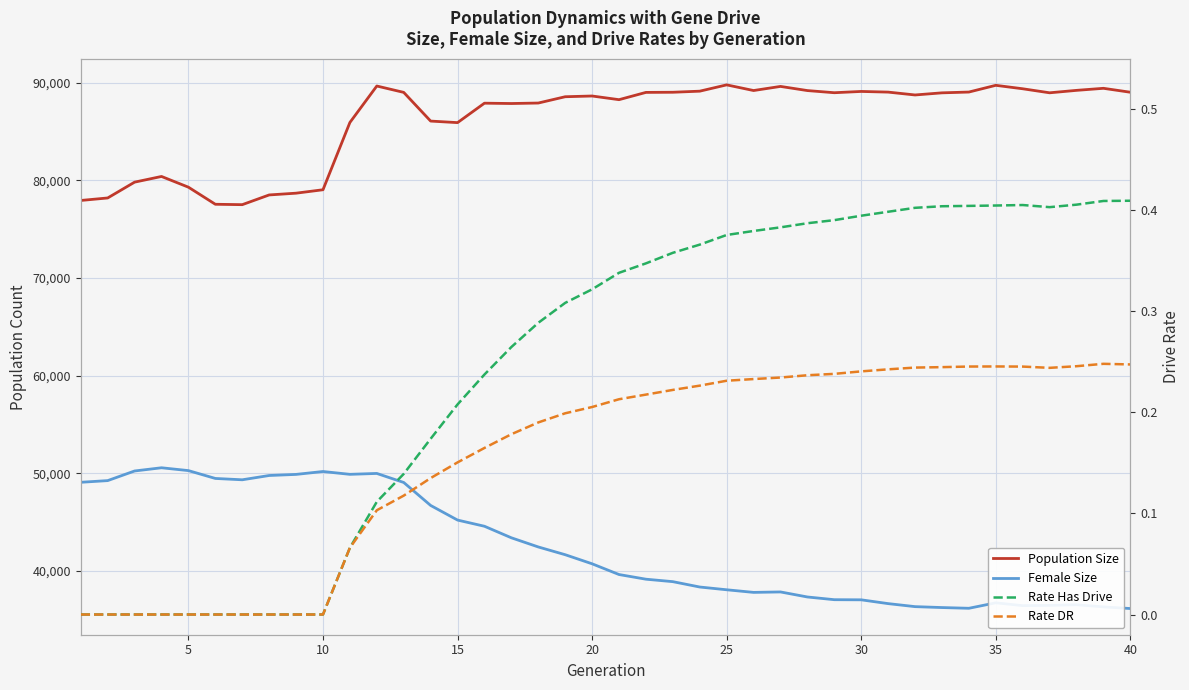

What are all the series names shown in the legend?

Population Size, Female Size, Rate Has Drive, Rate DR